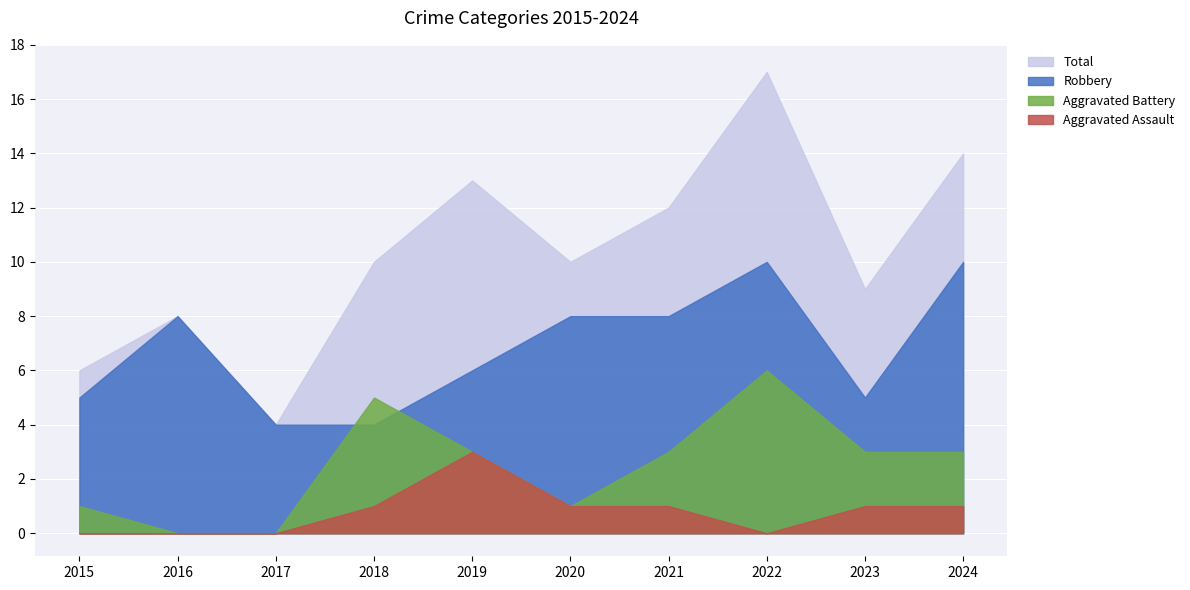

What is the average value of the Aggravated Battery series?

2